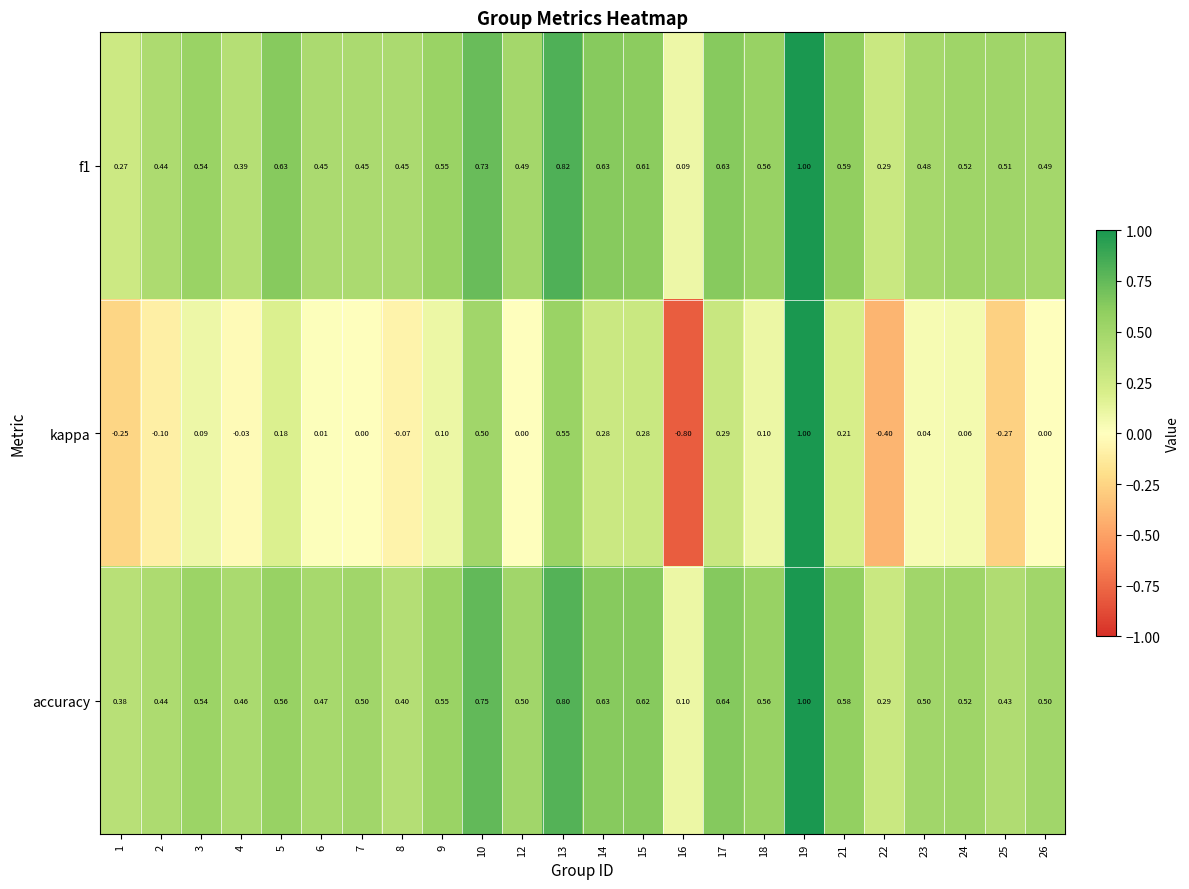

Which category has the lowest value across all series?

16